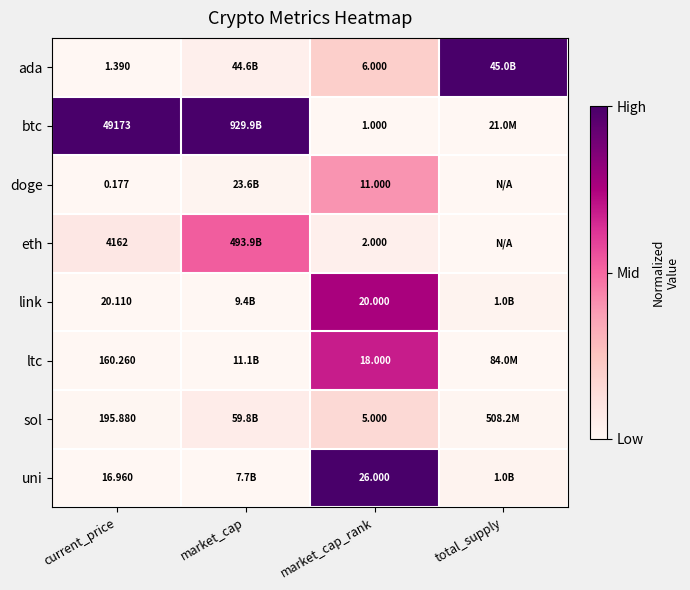

Which series changed the most between current_price and market_cap_rank?

btc